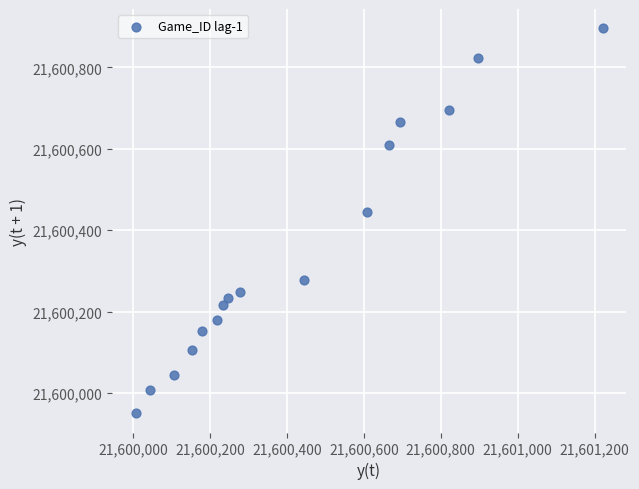

What Y value in the scatter plot is closest to 21600423?

21600444